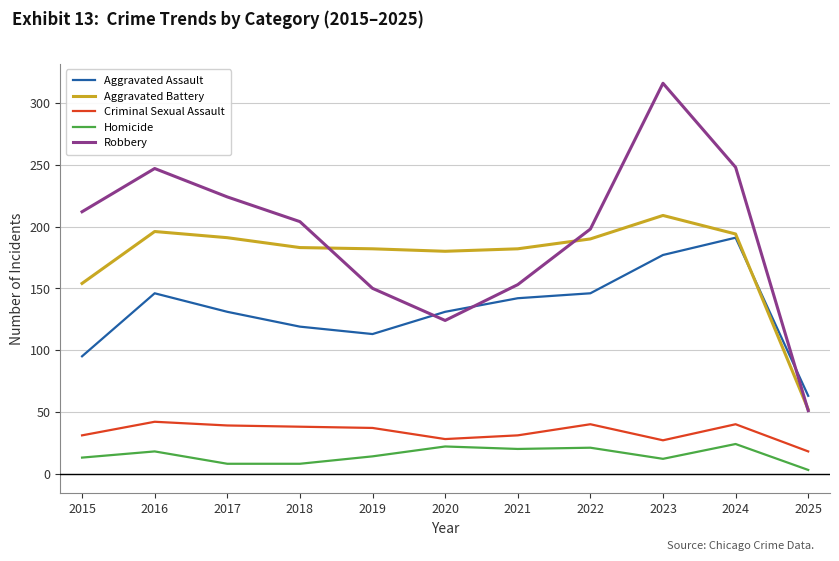

How many values in the Criminal Sexual Assault series are below 37?

5